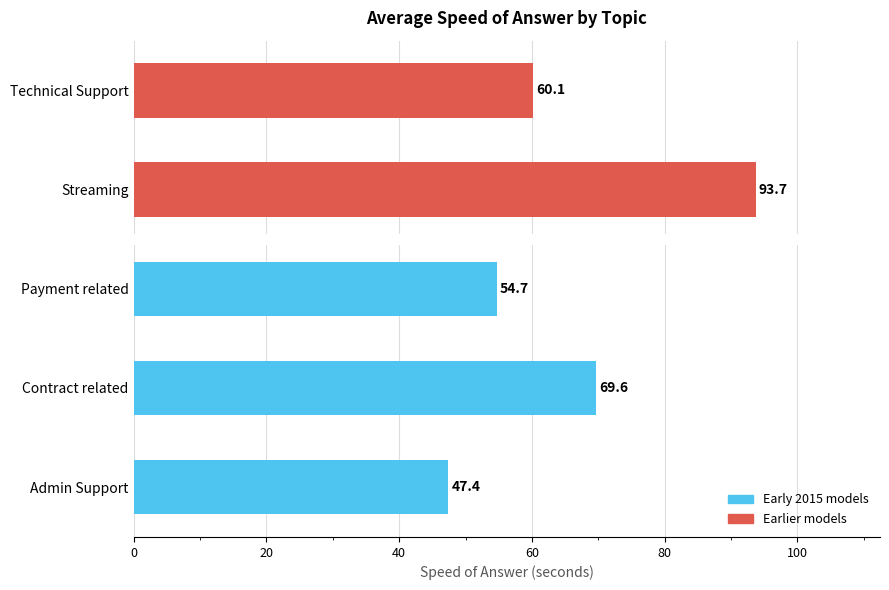

Are the bars horizontal?

Yes